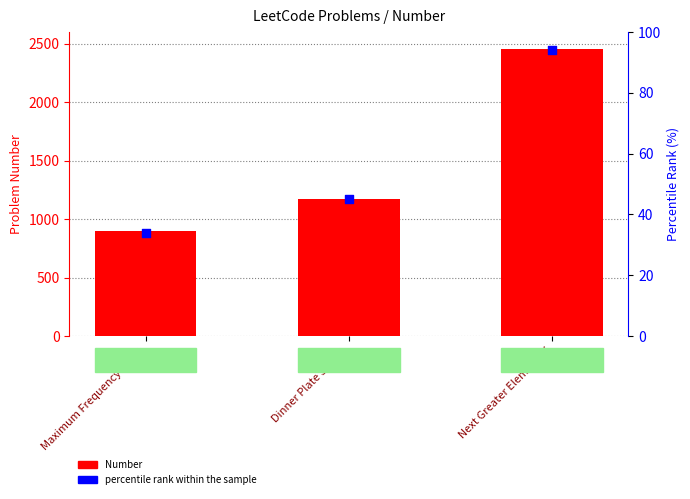

Which series reaches the maximum Y coordinate?

Number